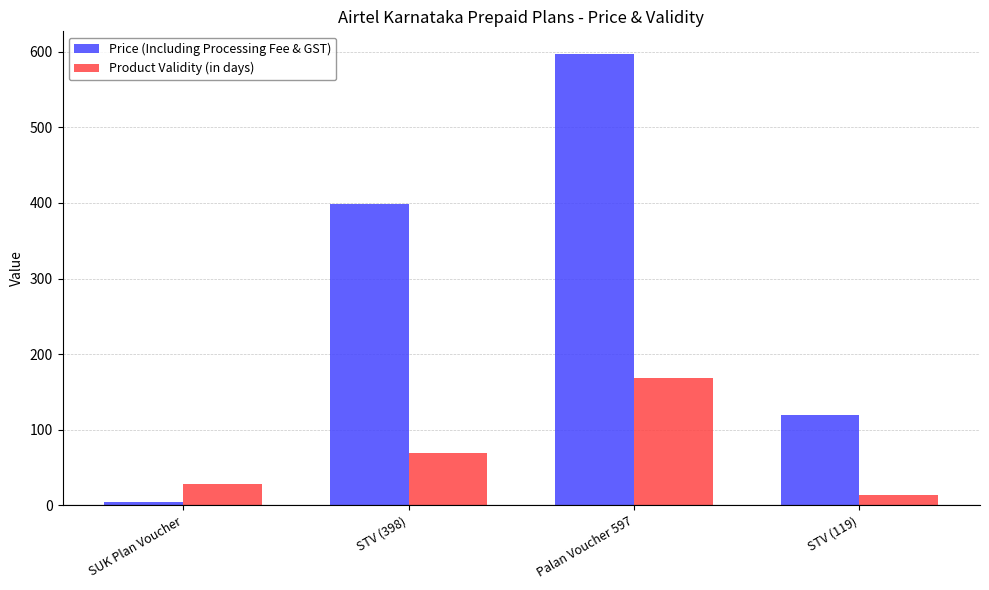

Rank the categories by Product Validity (in days) value from lowest to highest.

STV (119), SUK Plan Voucher, STV (398), Palan Voucher 597